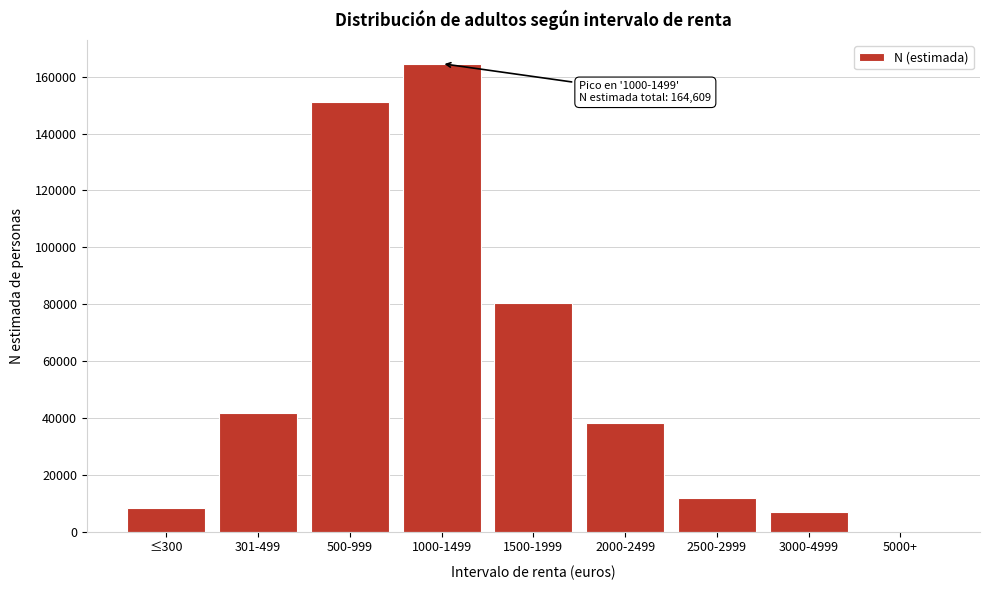

Reading left to right, what are all the values shown in this chart?

≤300=8127	301-499=41550	500-999=151266	1000-1499=164609	1500-1999=80321	2000-2499=38375	2500-2999=11955	3000-4999=6931	5000+=0